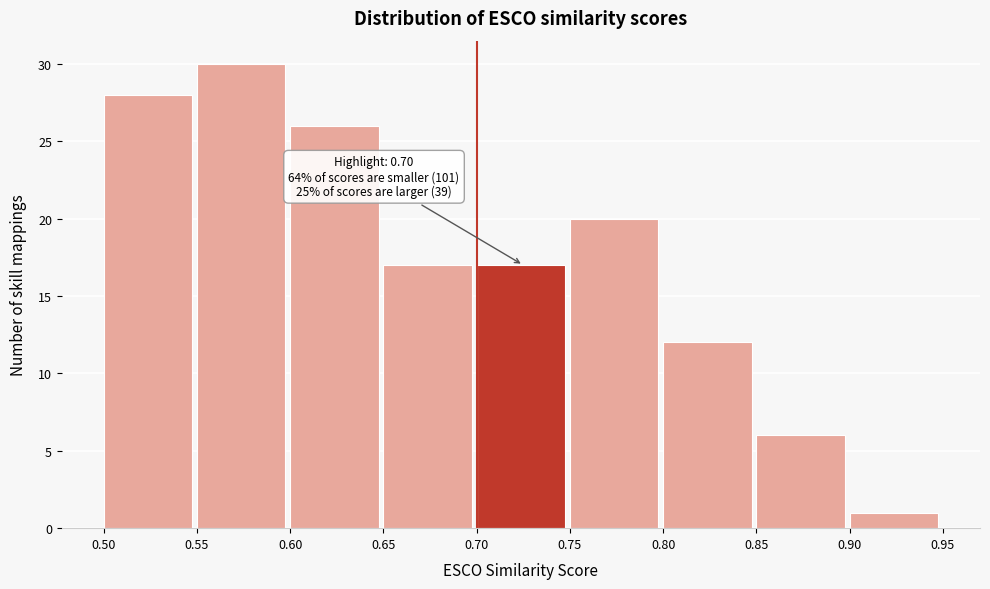

Which range on the x-axis has the tallest bar?

0.55 to 0.60